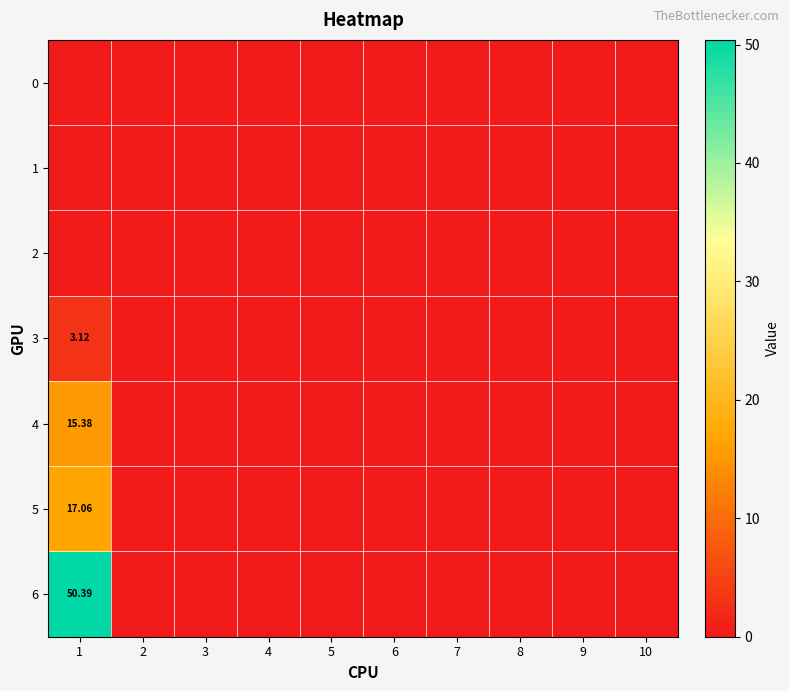

At which category is the sum across all series the highest?

1